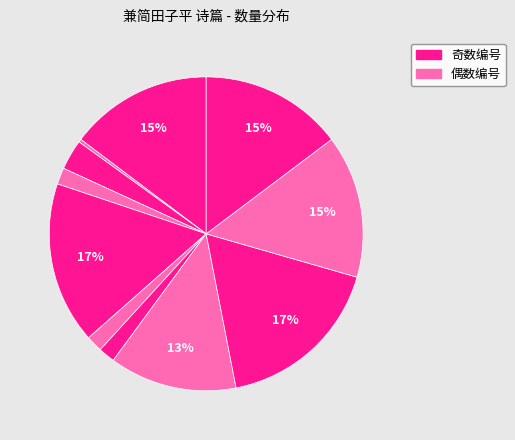

How many slices are in this pie chart?

11